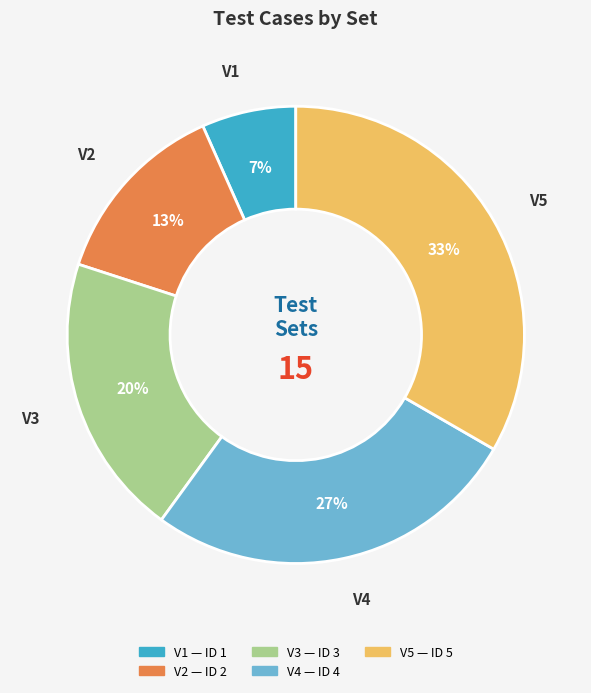

Is it true that V4 is 27% of the pie?

True